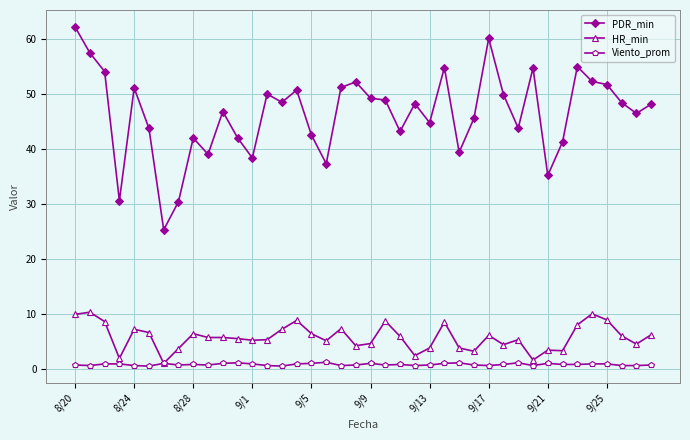

What is the value of the PDR_min point at the 26th from the left?

54.9